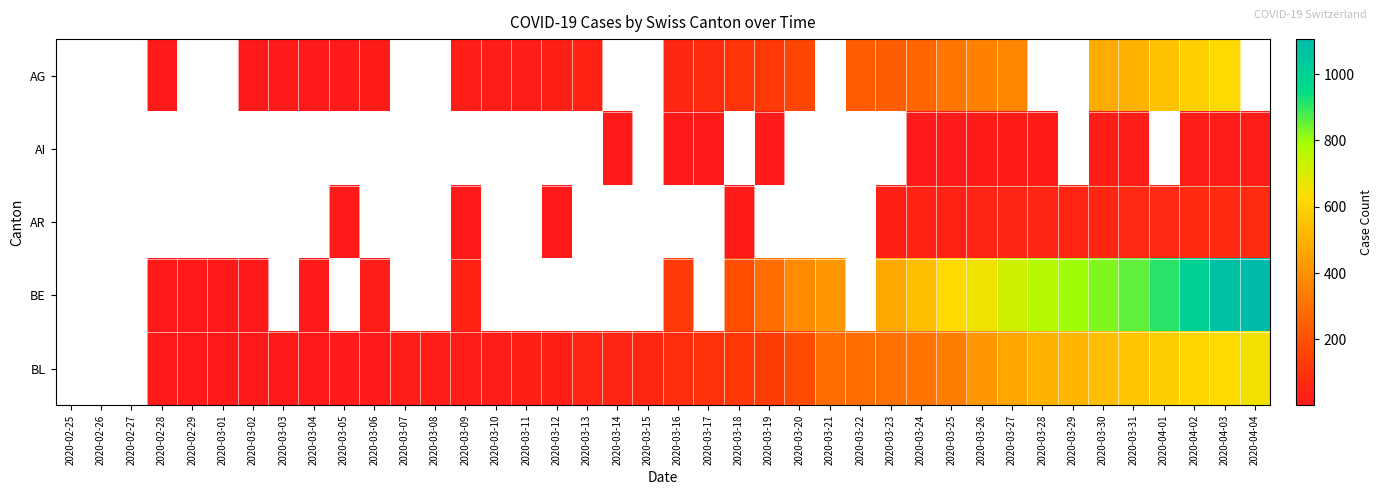

Count the number of categories in the chart.

40